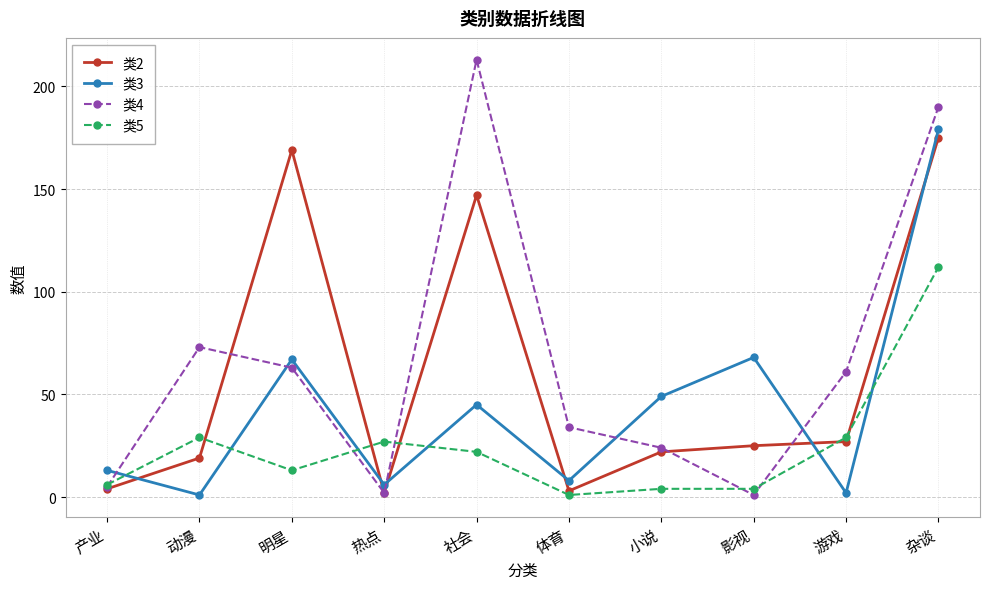

What is the label of the 3rd point from the left?

明星